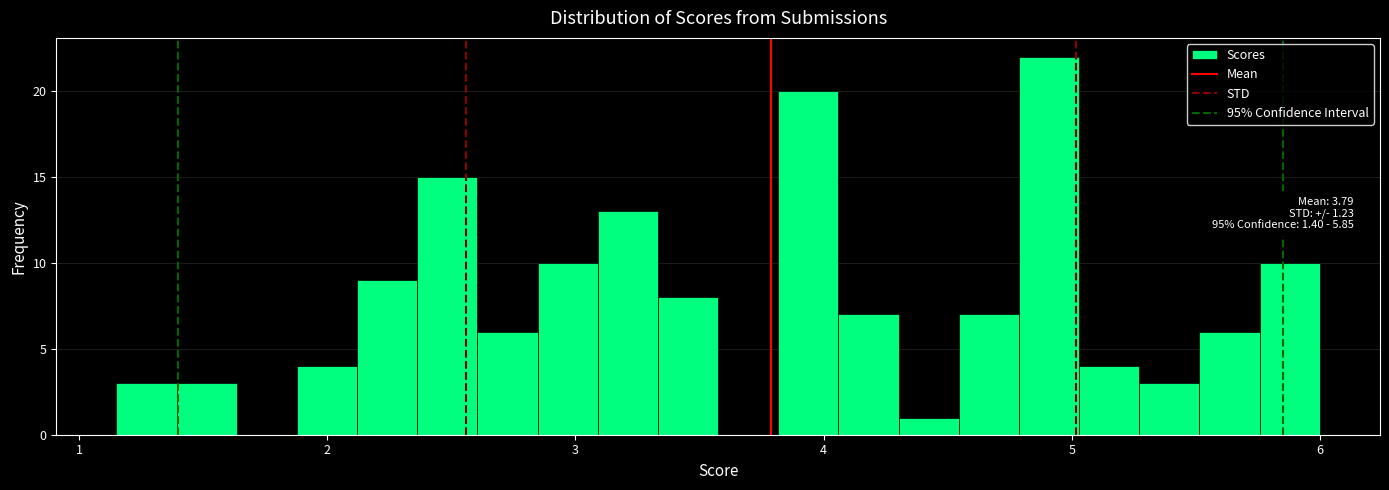

Read against the x-axis, roughly where is the centre of the tallest bar?

4.9